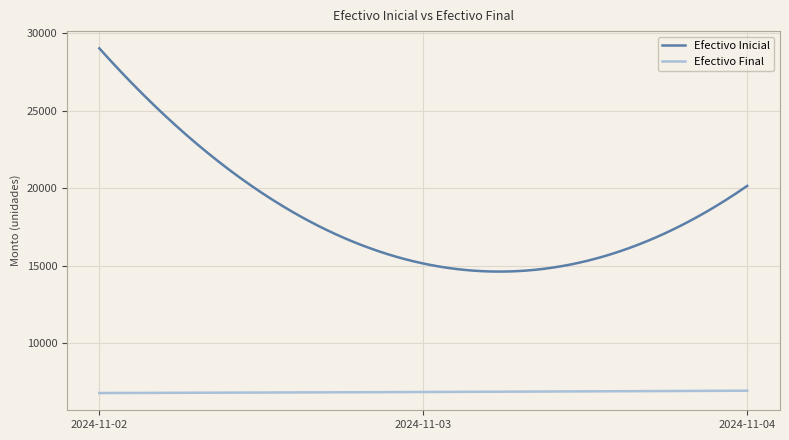

What is the minimum value for Efectivo Inicial?

14630.3